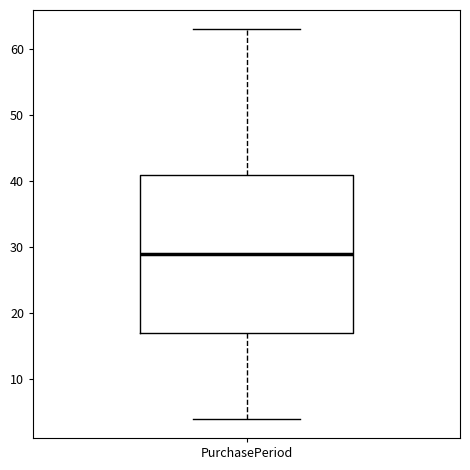

Where does the median line of the box for PurchasePeriod sit on the y-axis? The values are not printed on the chart, so give them approximately, as read against the axis.

29